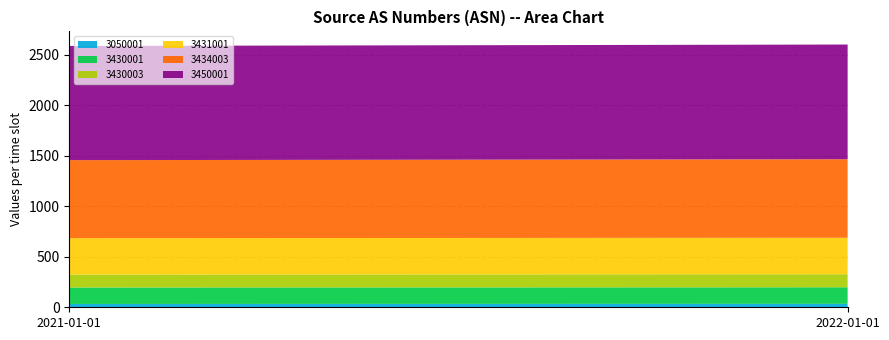

Reading right to left, list all the values displayed in this chart.

3050001: 34	33
3430001: 164	163
3430003: 129	128
3431001: 361	360
3434003: 777	772
3450001: 1135	1130